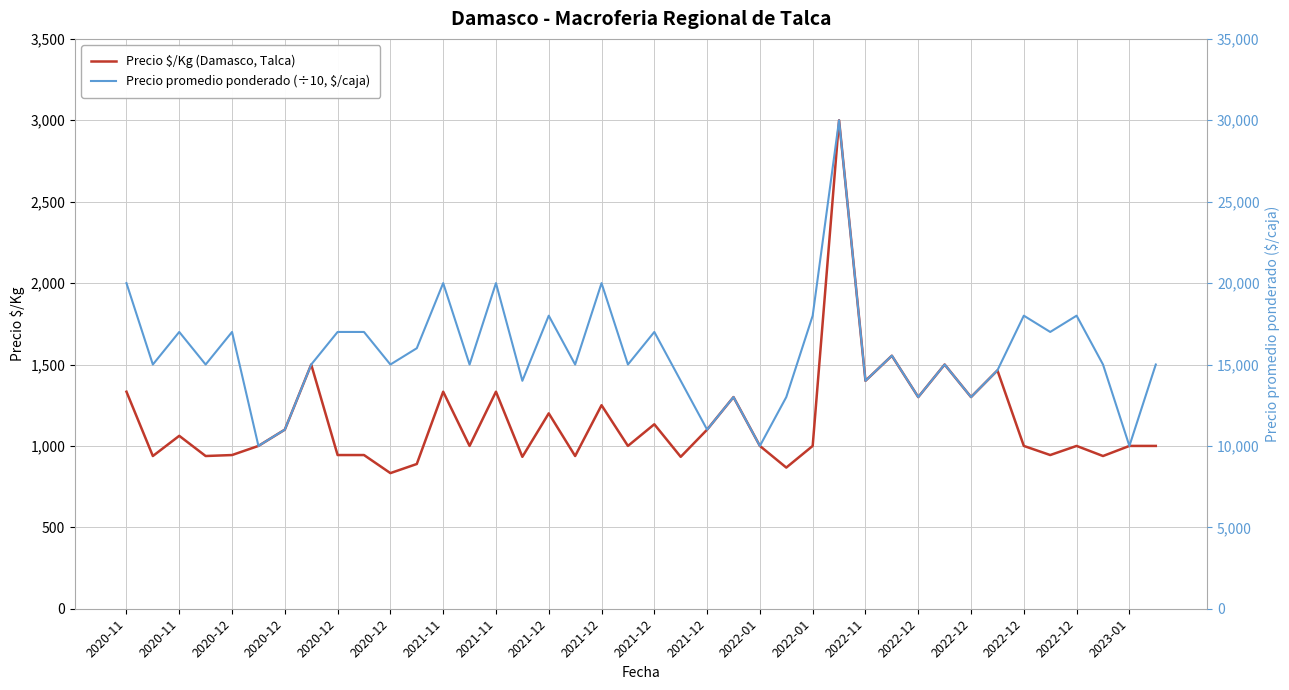

Reading left to right, transcribe all the data shown in this chart.

Precio $/Kg (Damasco, Talca): 1333.0	938.0	1062.0	938.0	944.0	1000.0	1100.0	1500.0	944.0	944.0	833.0	889.0	1333.0	1000.0	1333.0	933.0	1200.0	938.0	1250.0	1000.0	1133.0	933.0	1100.0	1300.0	1000.0	867.0	1000.0	3000.0	1400.0	1554.0	1300.0	1500.0	1300.0	1464.0	1000.0	944.0	1000.0	938.0	1000.0	1000.0
Precio promedio ponderado (÷10, $/caja): 2000.0	1500.0	1700.0	1500.0	1700.0	1000.0	1100.0	1500.0	1700.0	1700.0	1500.0	1600.0	2000.0	1500.0	2000.0	1400.0	1800.0	1500.0	2000.0	1500.0	1700.0	1400.0	1100.0	1300.0	1000.0	1300.0	1800.0	3000.0	1400.0	1554.5	1300.0	1500.0	1300.0	1464.3	1800.0	1700.0	1800.0	1500.0	1000.0	1500.0